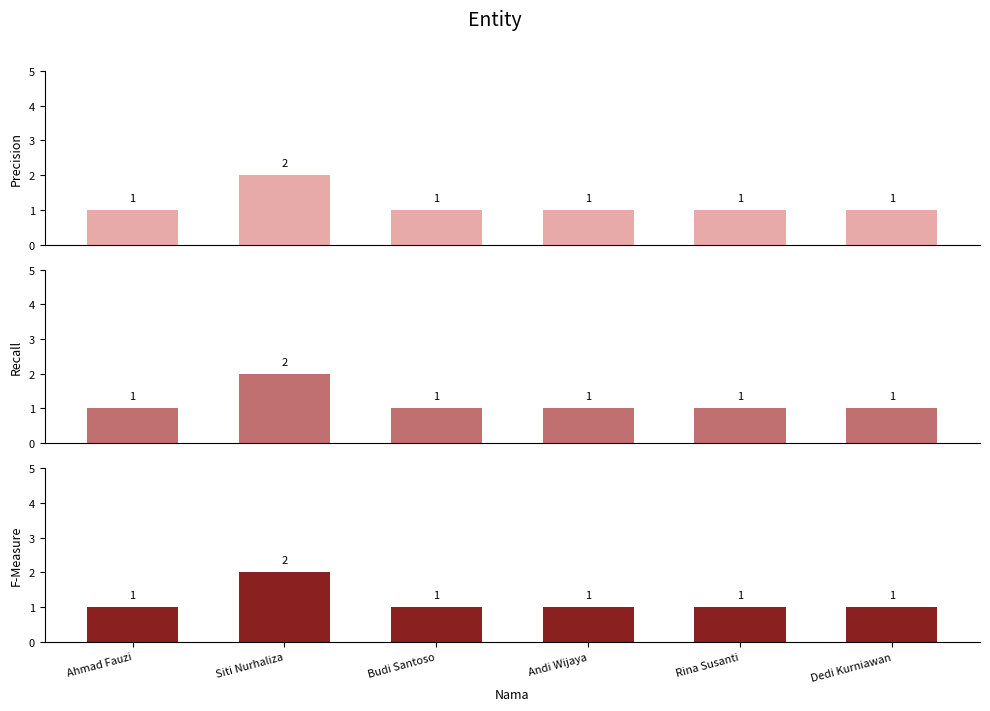

Which category has the highest value in the Recall series?

Siti Nurhaliza